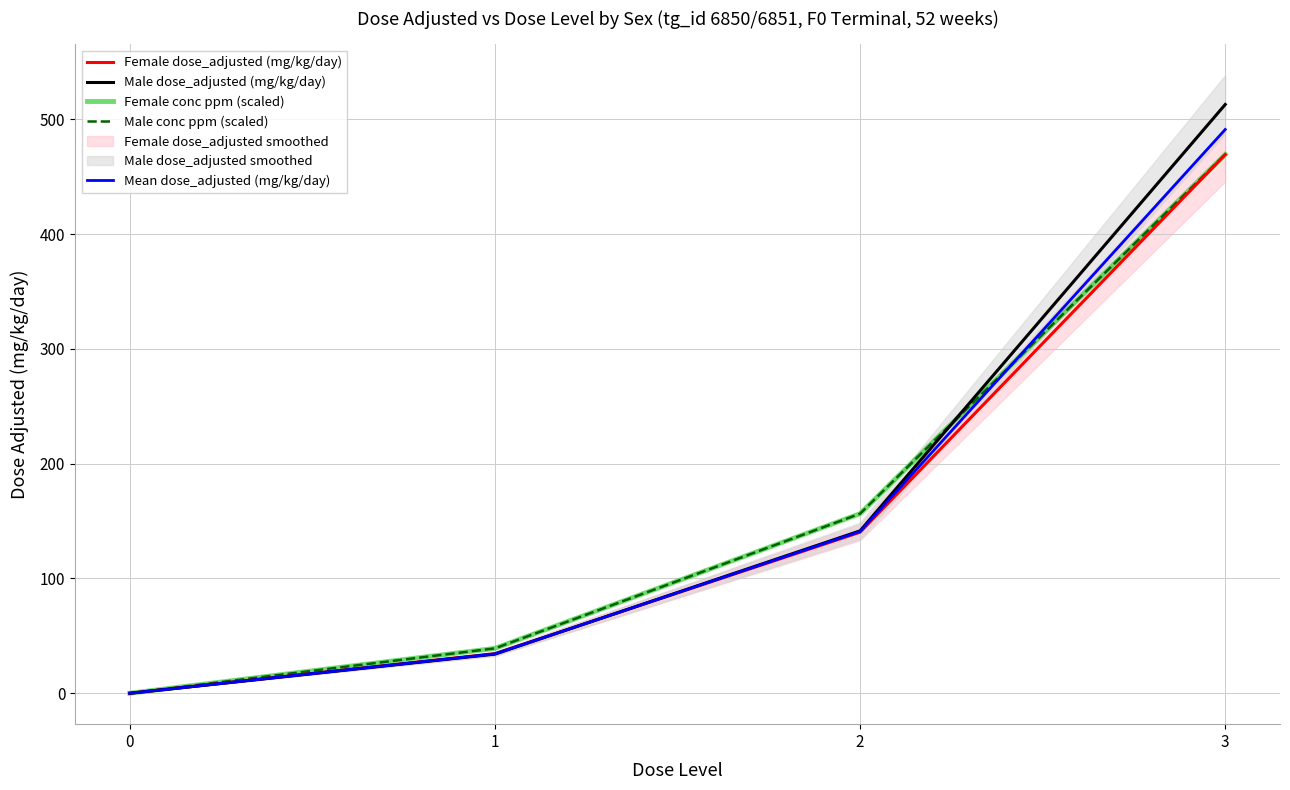

Which category has the highest value in the Male conc ppm (scaled) series?

3